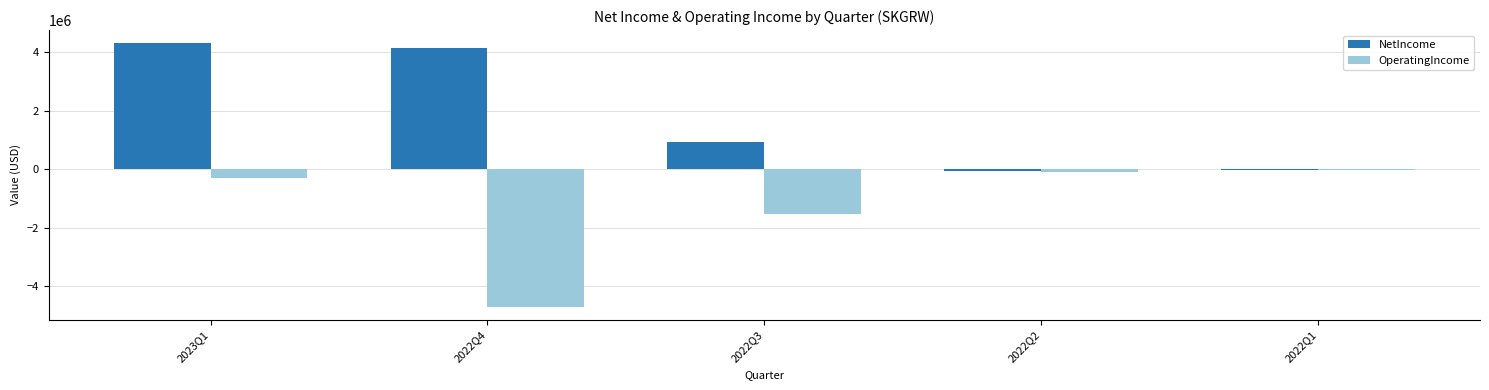

Which series has the largest total across all categories?

NetIncome